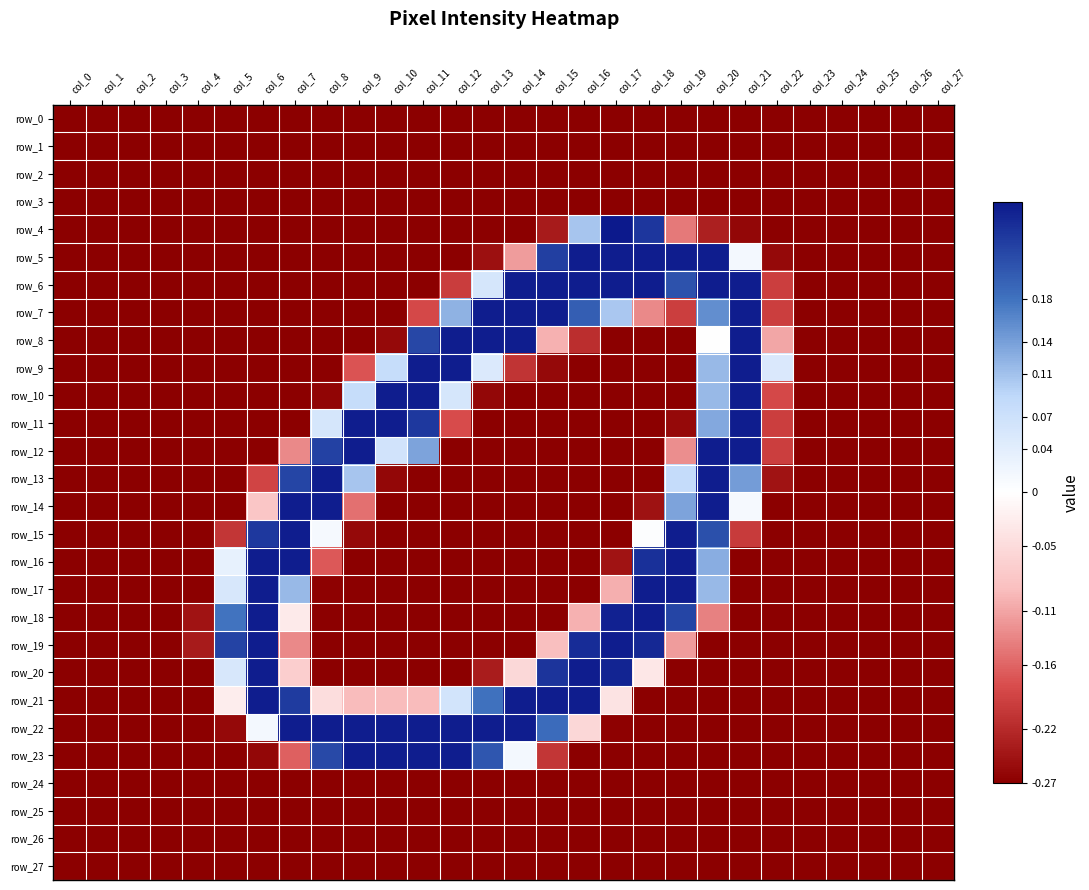

Which series has the widest spread of values?

row_4